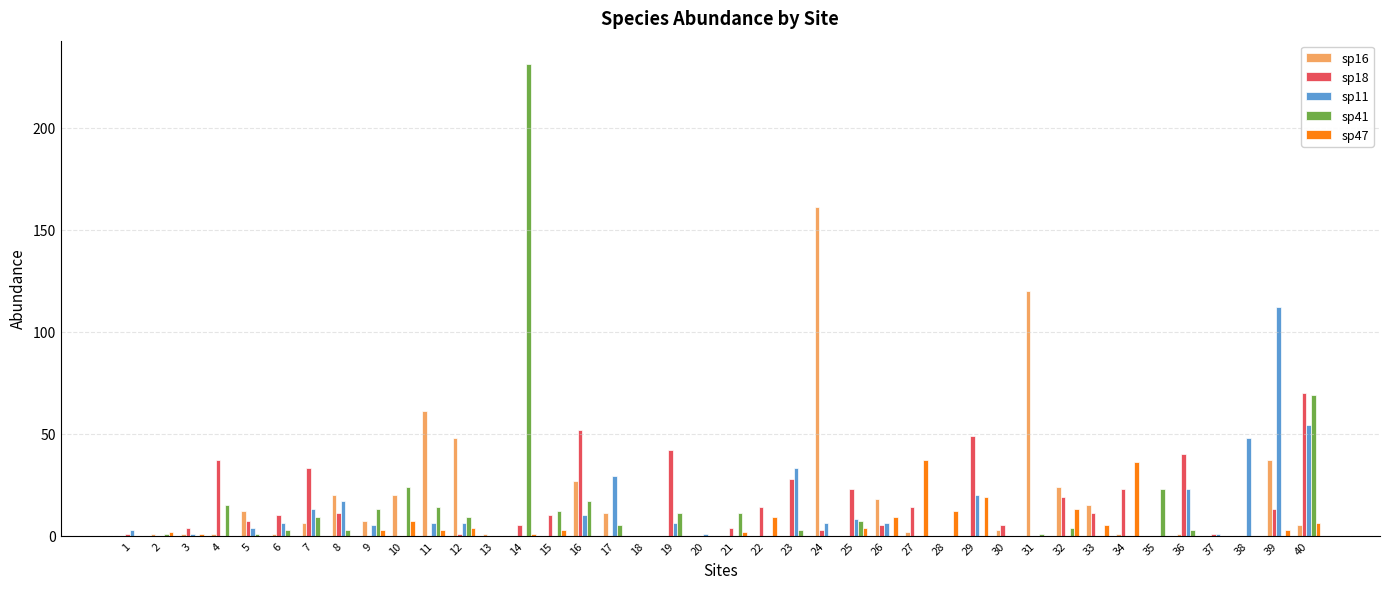

What is the greatest value displayed?

231